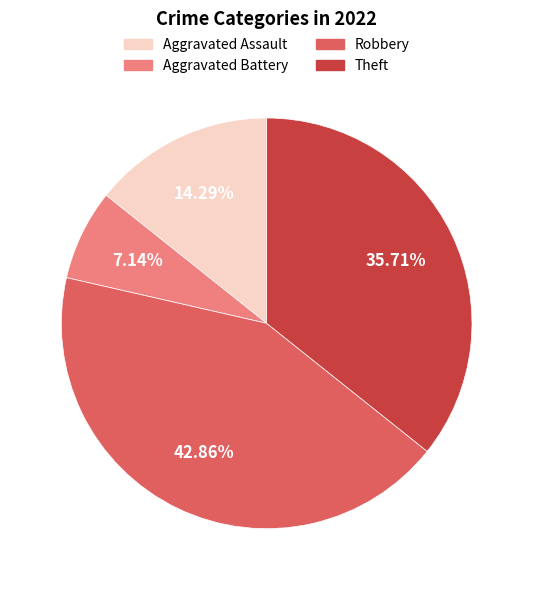

Which category has the smallest portion of the pie?

Aggravated Battery